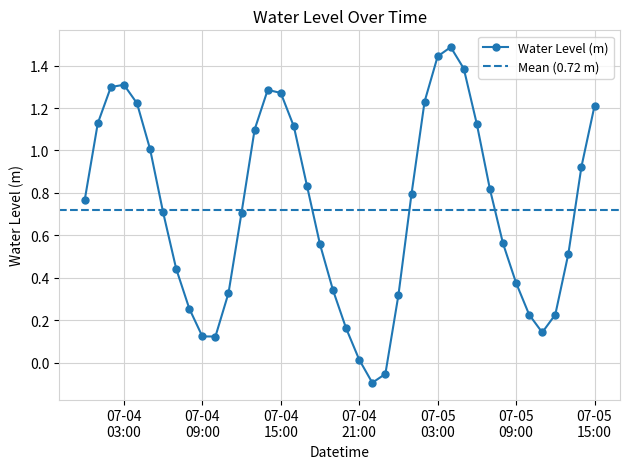

True or false: the data shows 1.3 at 07-04 03:00.

True